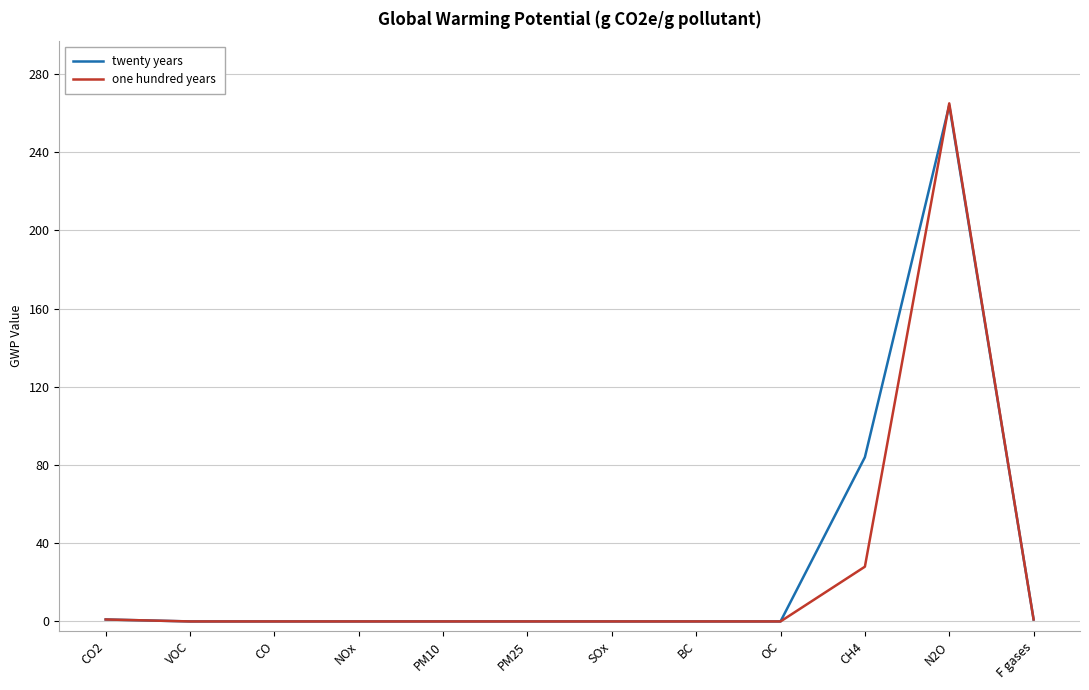

What position from the right is VOC?

11